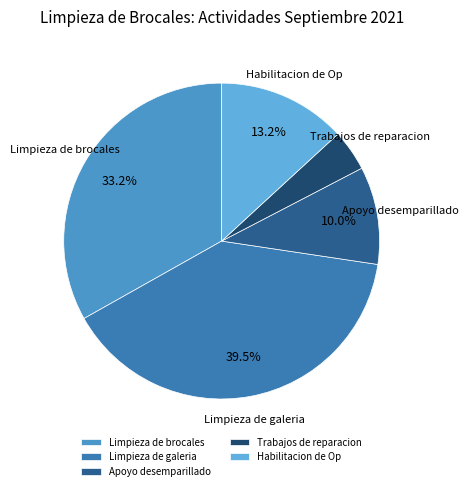

To the nearest percent, what portion does Limpieza de brocales represent?

33%